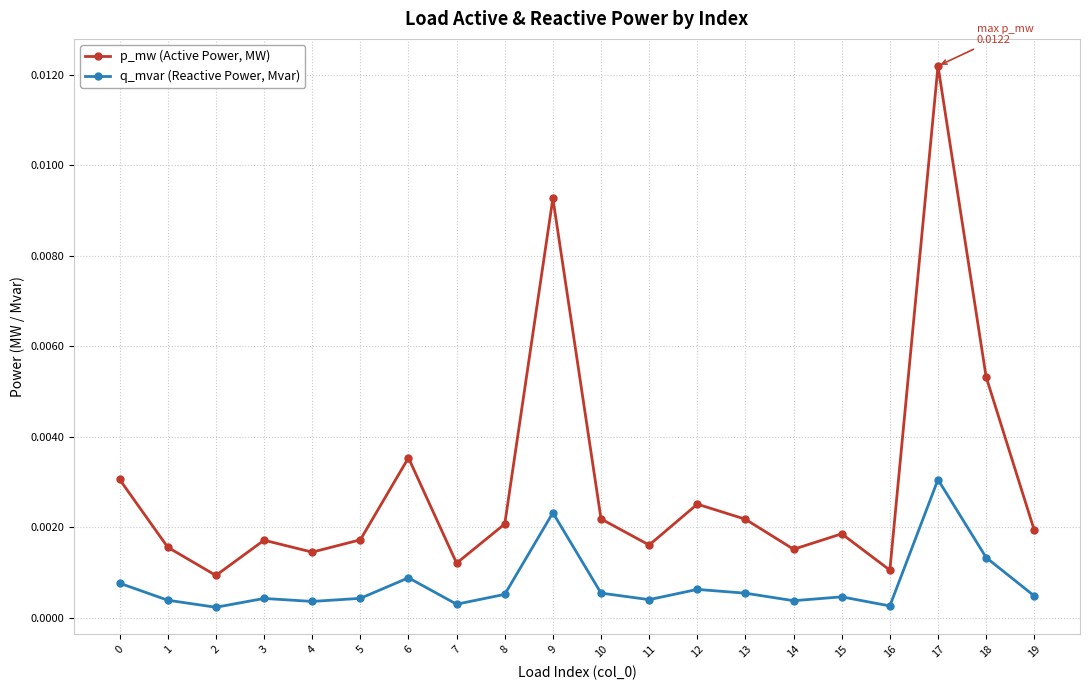

Is the value of q_mvar (Reactive Power, Mvar) at 7 greater than the value of p_mw (Active Power, MW) at 7?

No